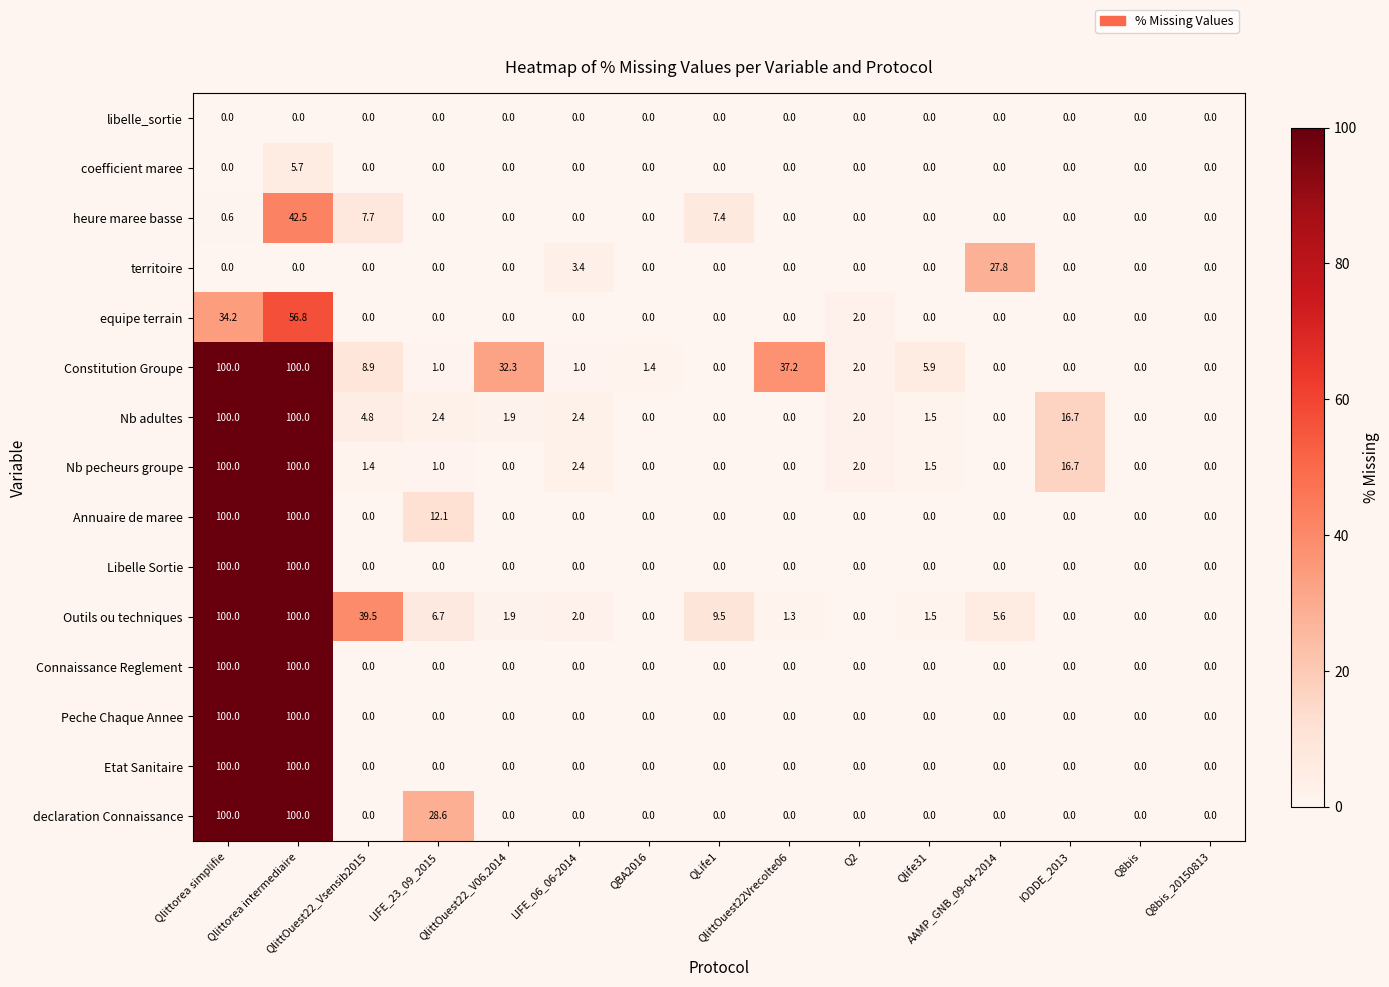

What is the sum of all coefficient maree values?

5.7